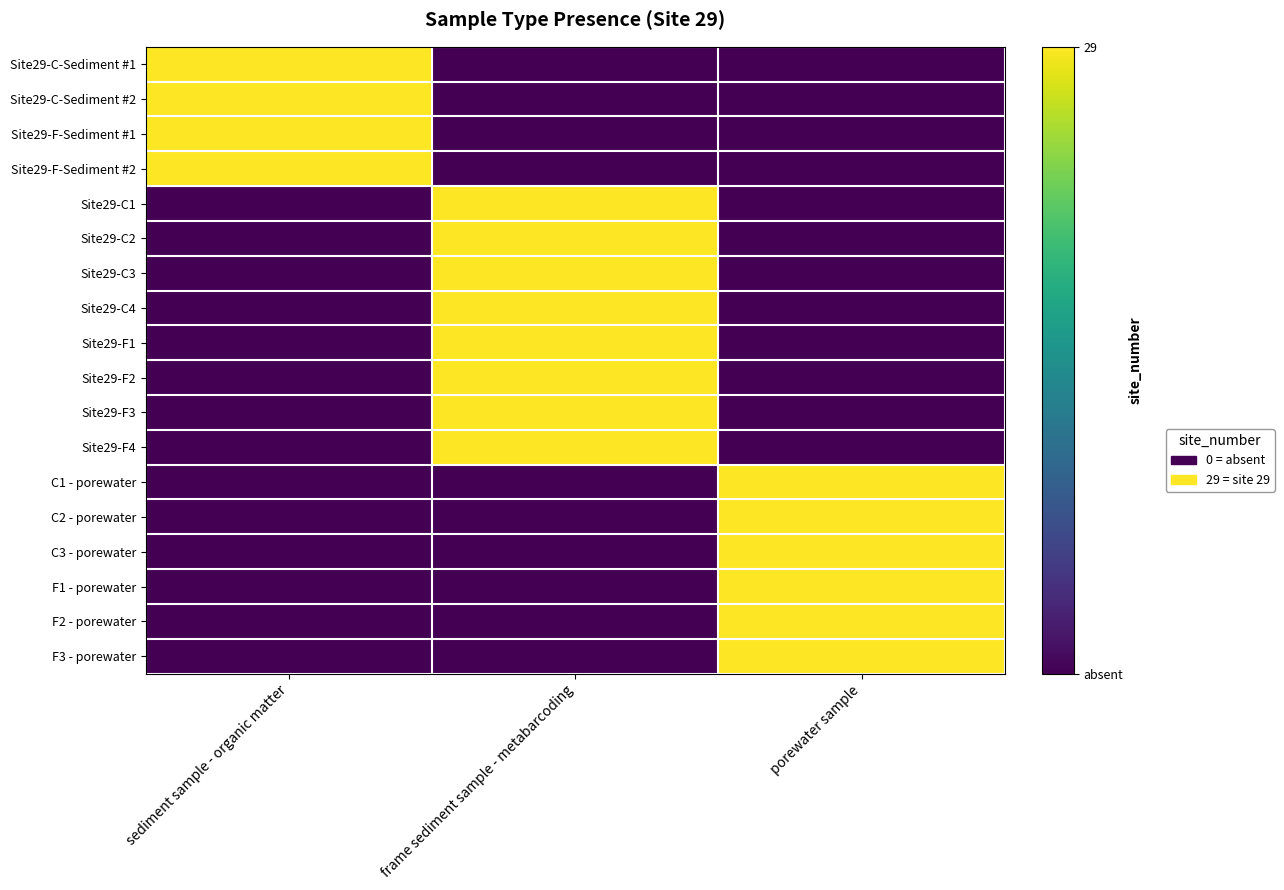

At which category is the sum across all series the highest?

frame sediment sample - metabarcoding